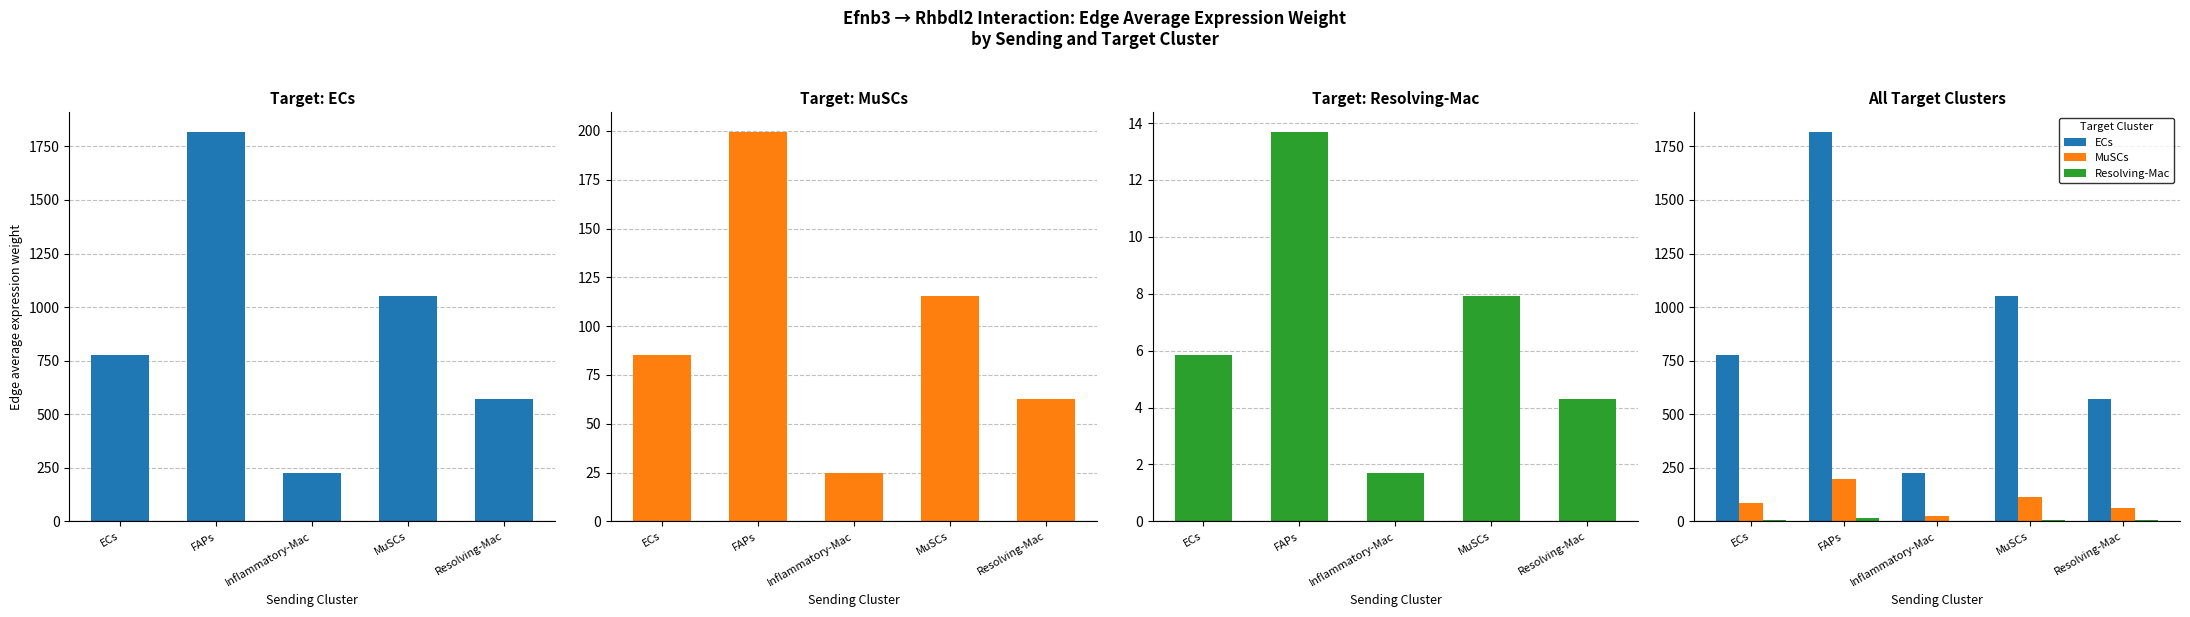

Reading left to right, transcribe all the data shown in this chart.

ECs: 777.1	1819.0	223.8	1052.9	571.2
MuSCs: 85.3	199.7	24.6	115.6	62.7
Resolving-Mac: 5.9	13.7	1.7	7.9	4.3